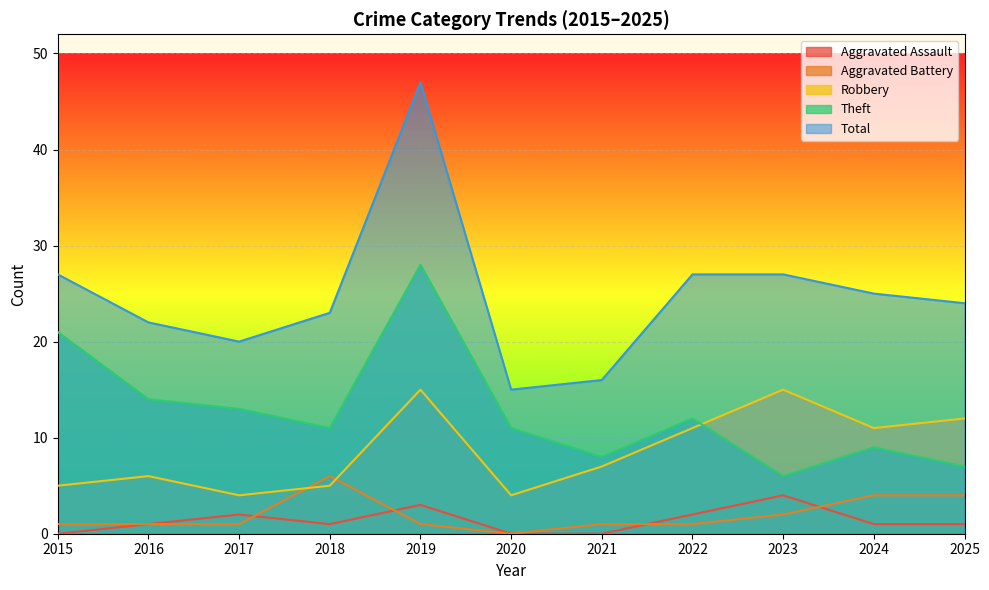

What is the difference between the Total values at 2024 and 2022?

2